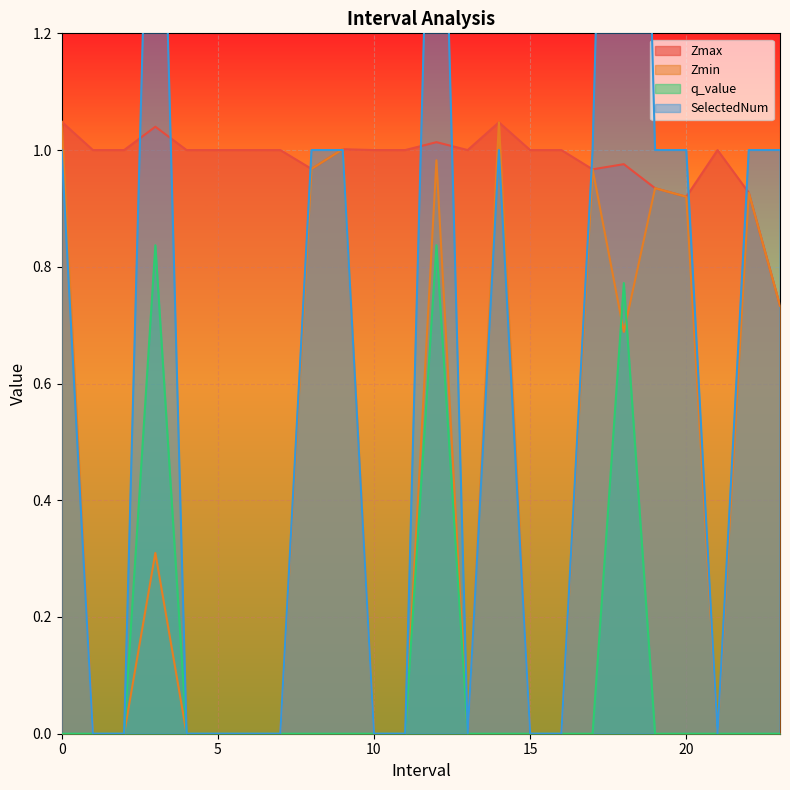

What is the difference between the maximum and minimum values in the SelectedNum series?

3.0